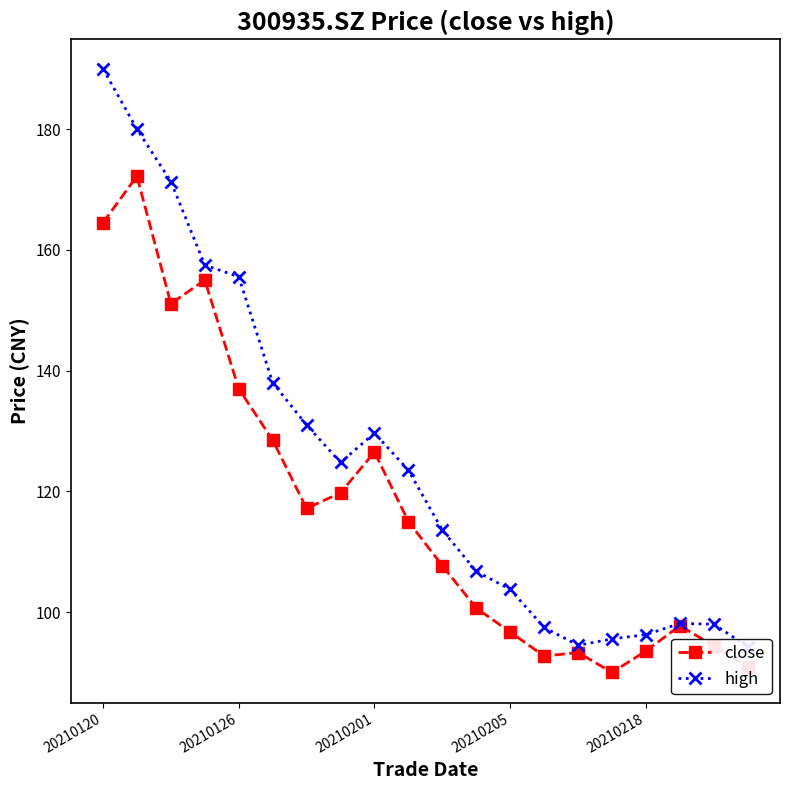

Does the chart have visible grid lines?

No